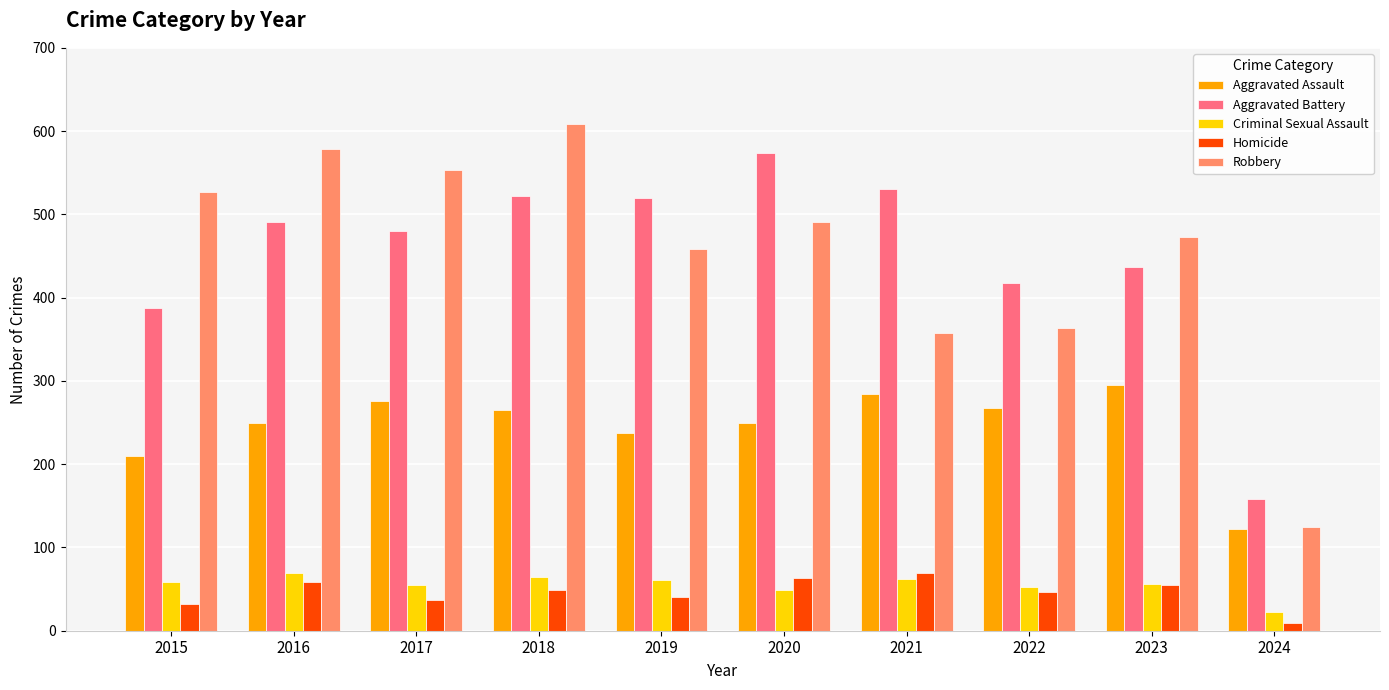

Does the chart contain any negative values?

No